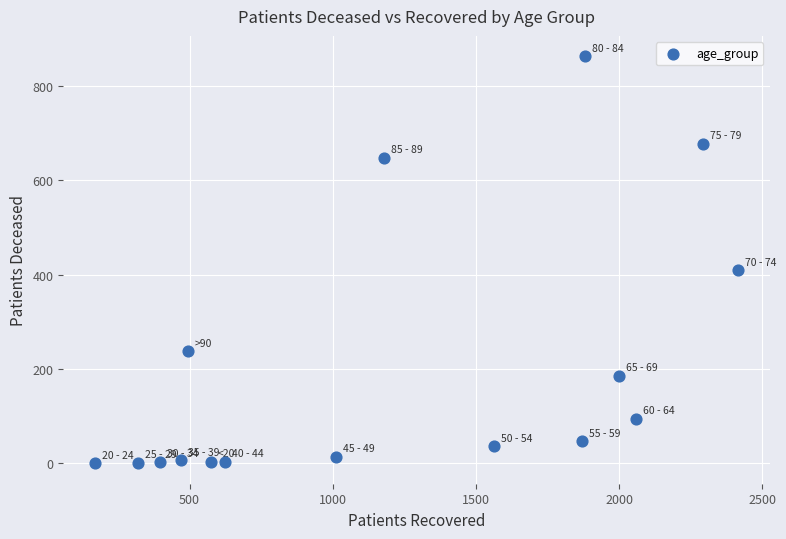

What Y value in the scatter plot is closest to 431?

409